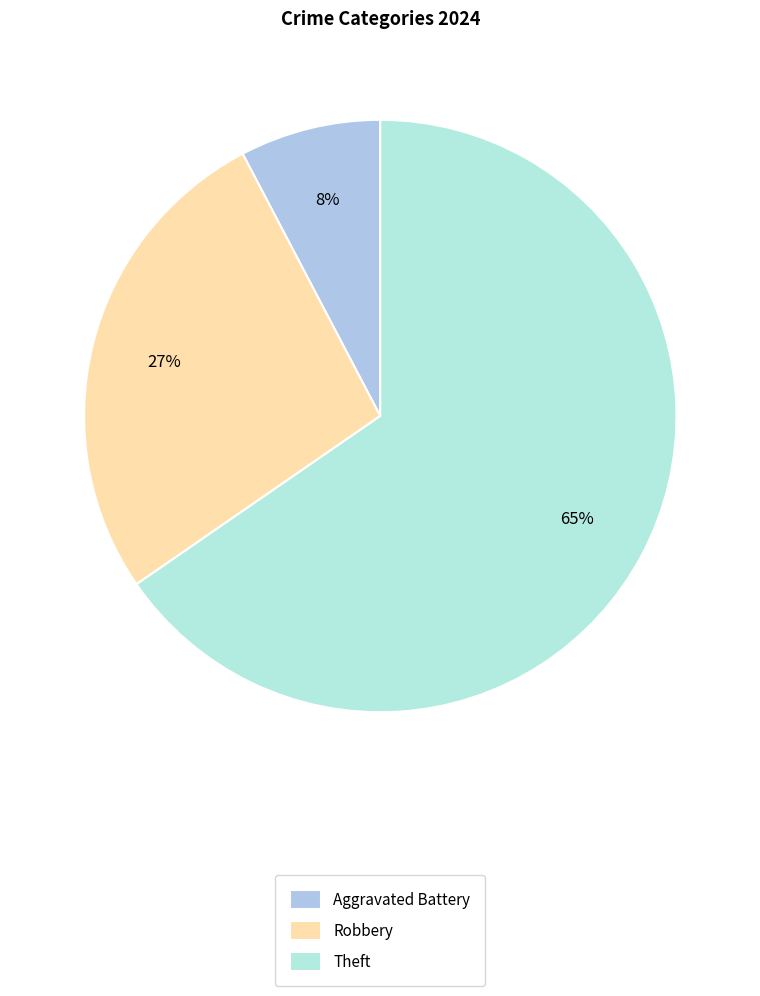

Does any single category account for the majority?

Yes